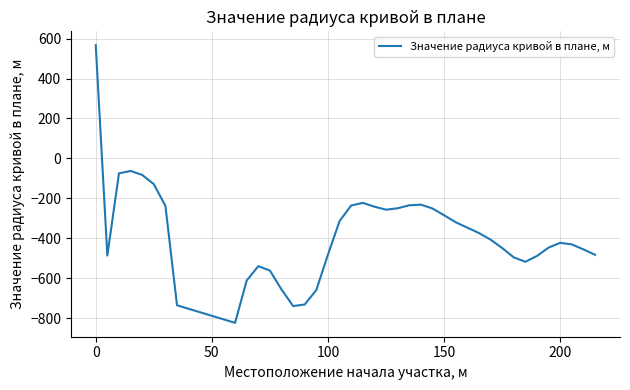

What is the minimum value shown in the chart?

-824